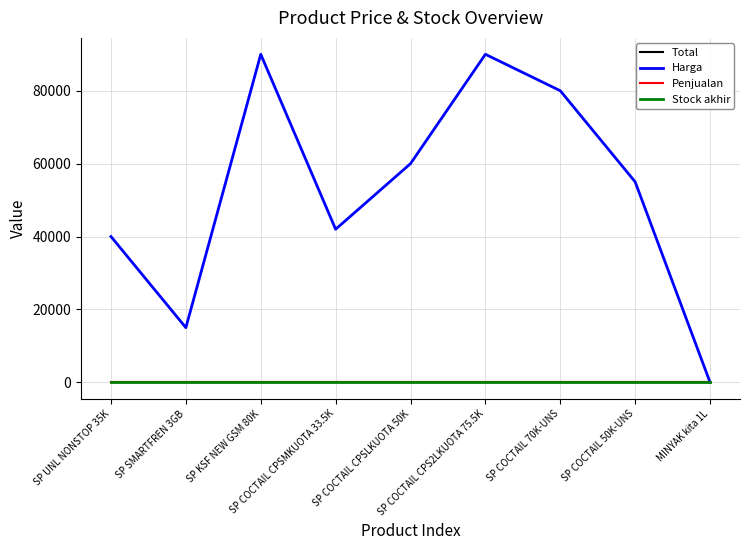

Is this an area chart (filled region under the line)?

No